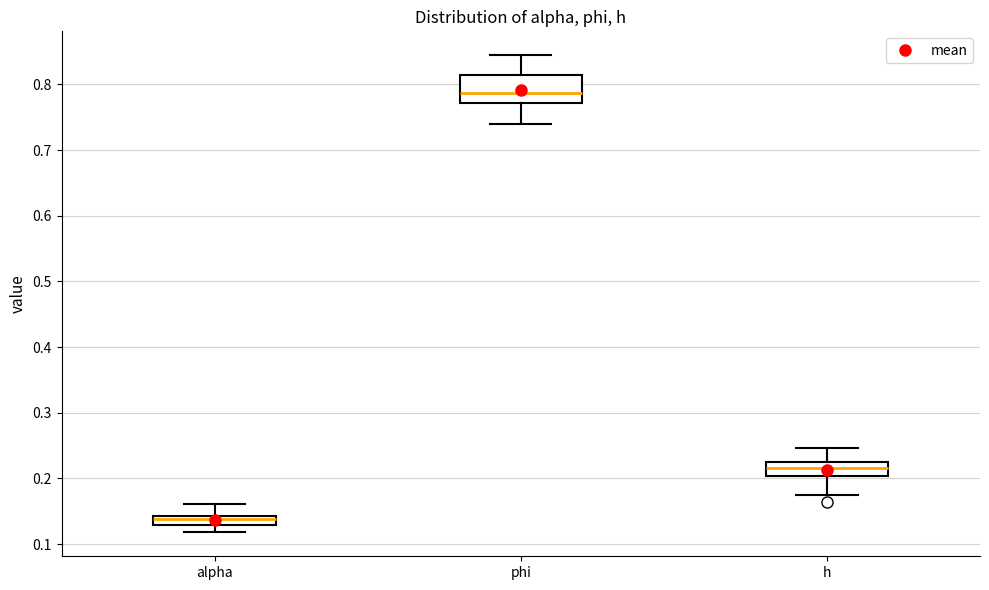

Comparing the boxes themselves (not the whiskers), which one is the tallest?

phi